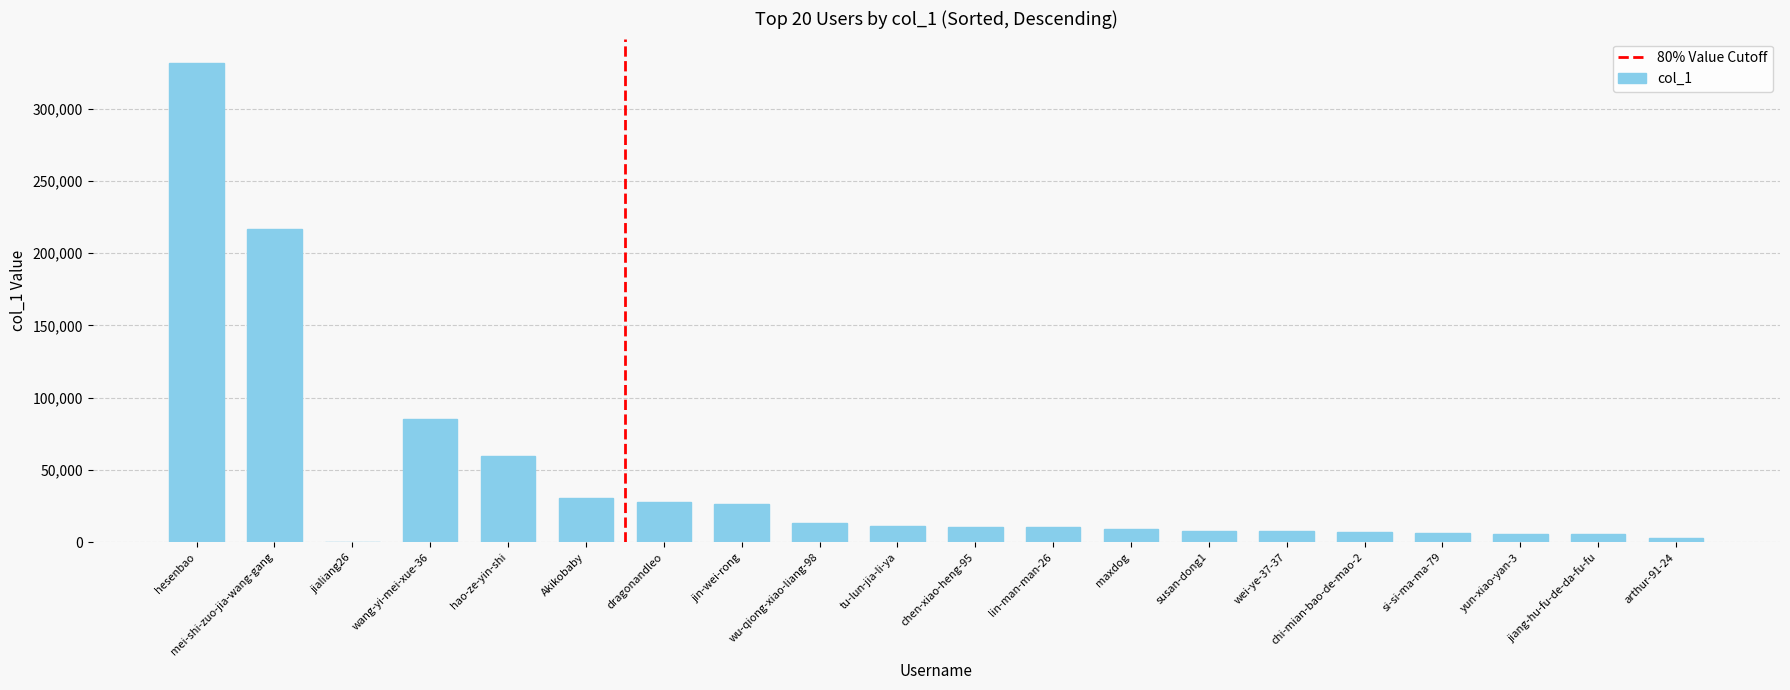

The chart shows a value of 331819 at hesenbao. True or false?

True